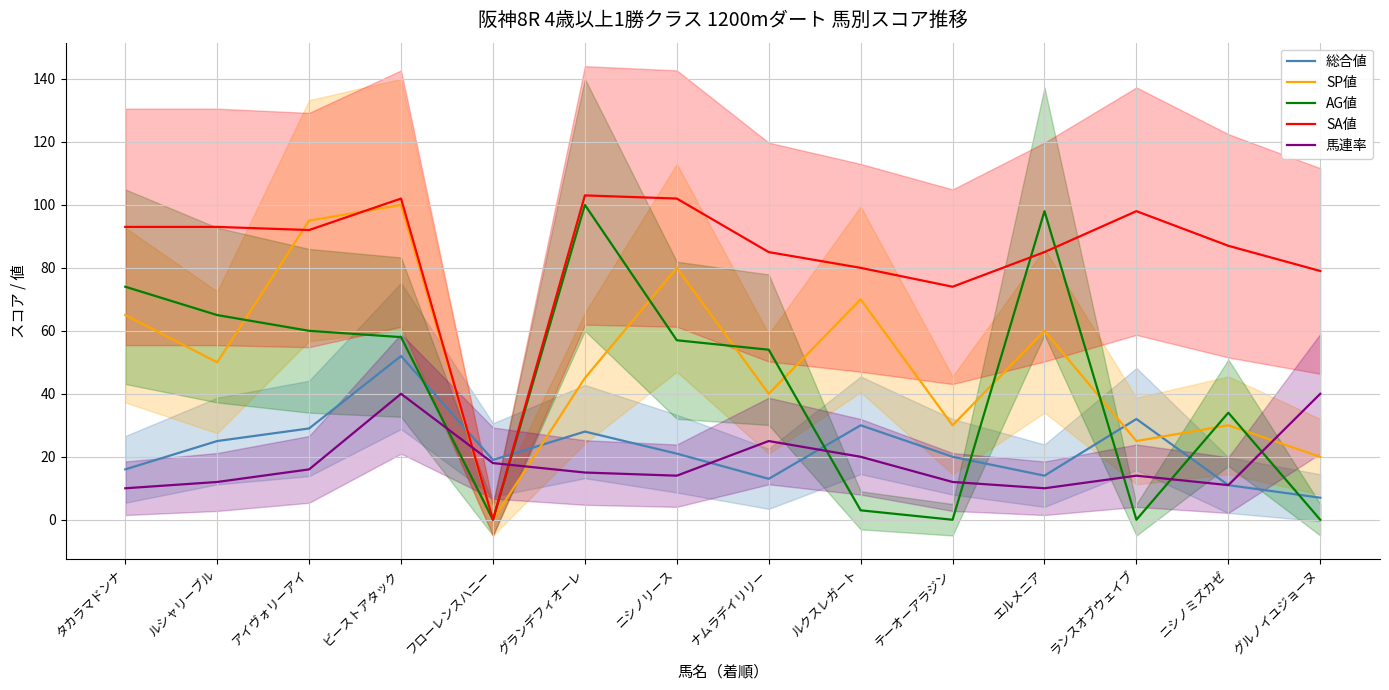

Which series changed the most between ナムラデイリリー and グルノイユジョーヌ?

AG値